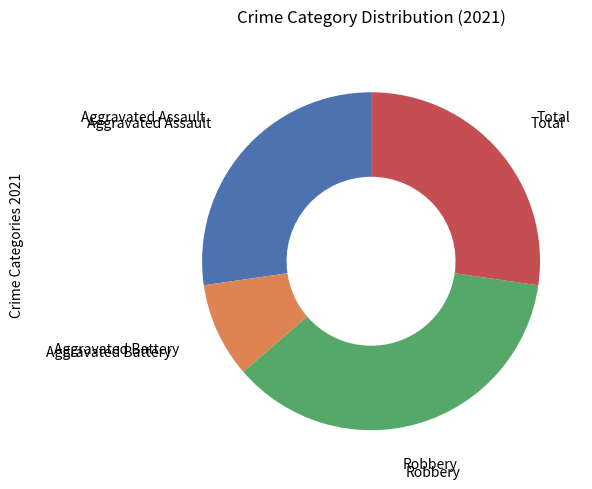

Count the number of slices in the pie.

4